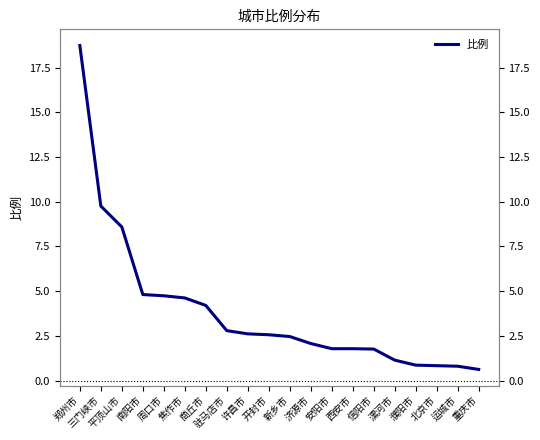

True or false: the data shows 0.6 at 重庆市.

True